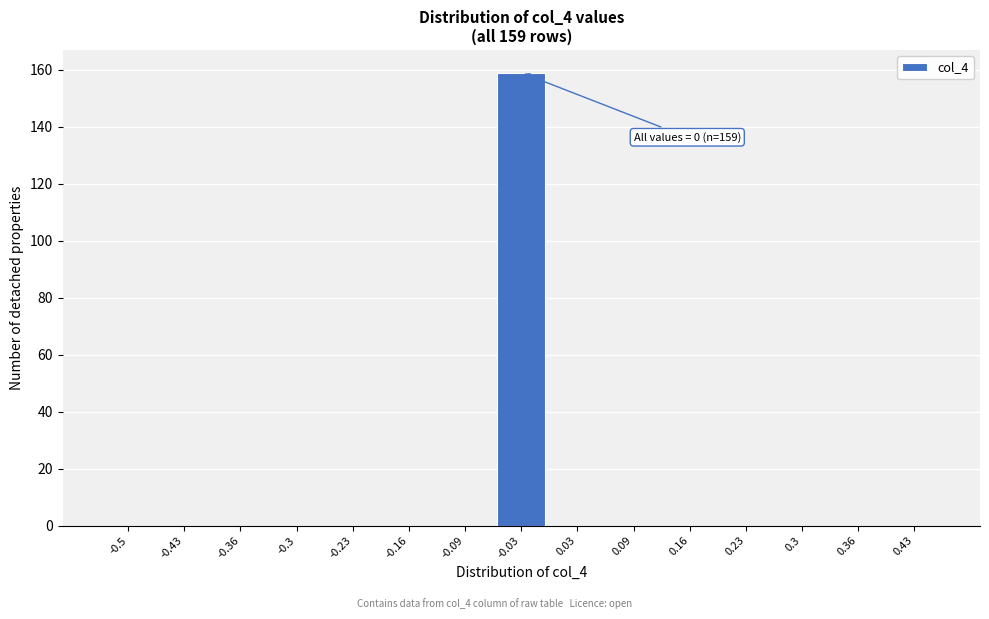

Reading left to right, transcribe all the data shown in this chart.

-0.5=0	-0.43=0	-0.36=0	-0.3=0	-0.23=0	-0.16=0	-0.09=0	-0.03=159	0.03=0	0.09=0	0.16=0	0.23=0	0.3=0	0.36=0	0.43=0